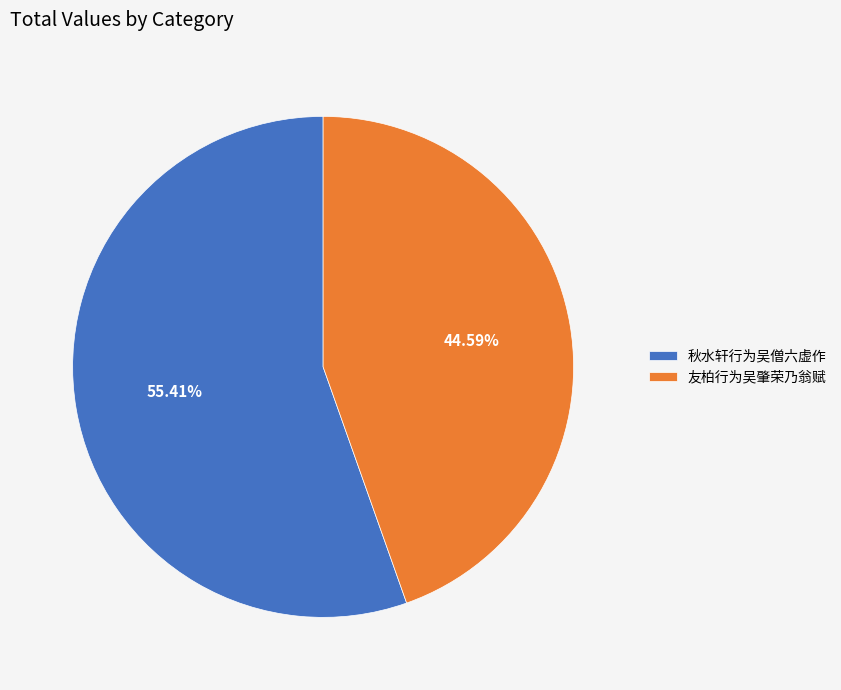

Rank the categories by value from highest to lowest.

秋水轩行为吴僧六虚作, 友柏行为吴肇荣乃翁赋